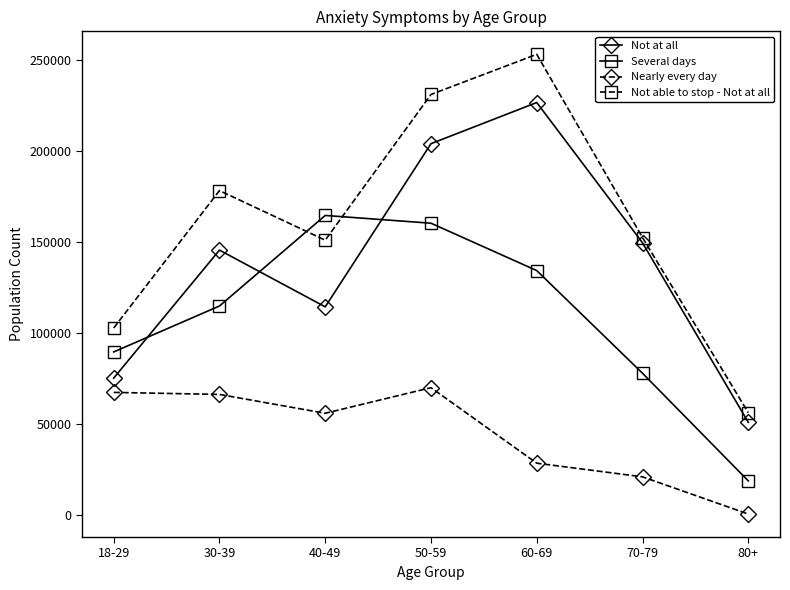

What is the label of the 1st point from the left?

18-29